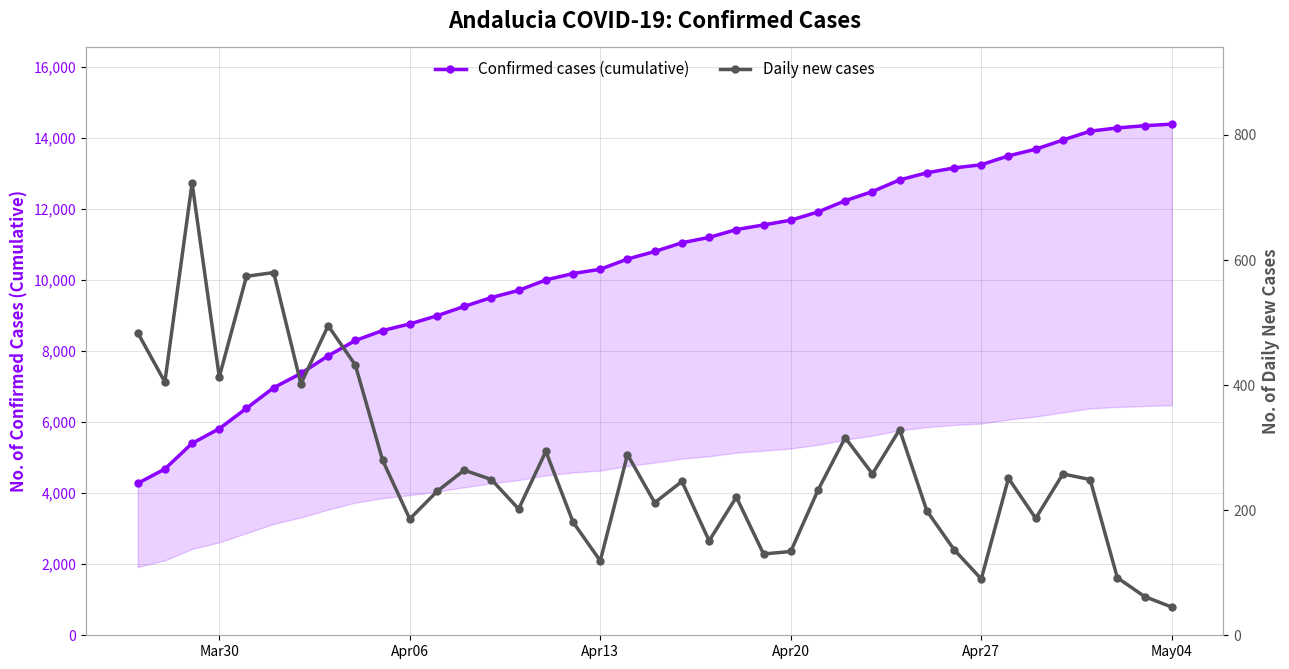

At how many categories does at least one series exceed 5055?

37